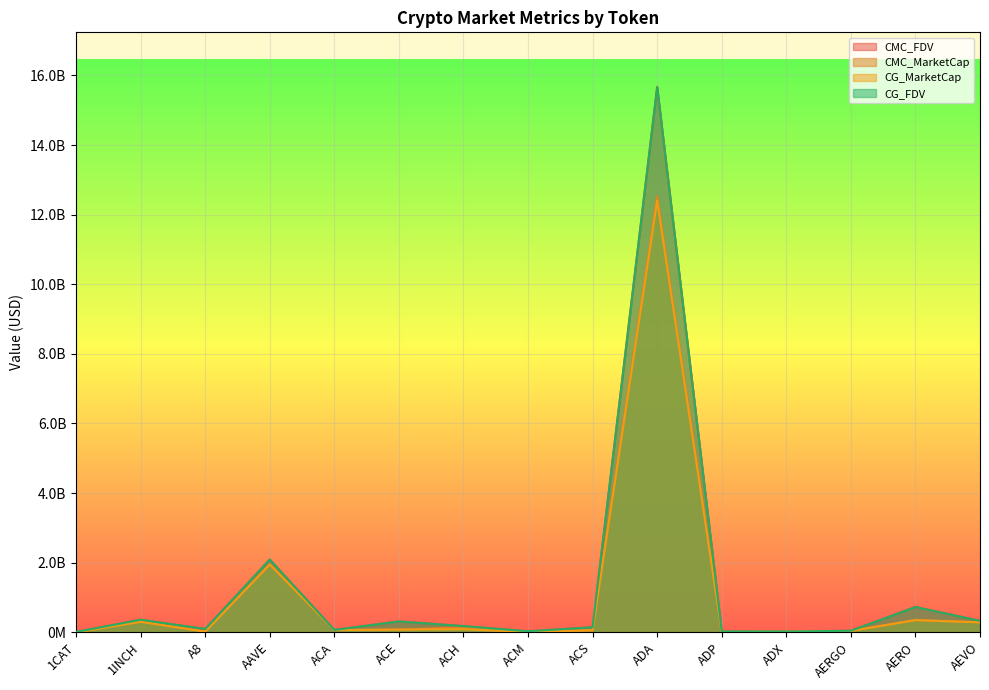

How many interior local peaks does the CG_FDV series have?

5